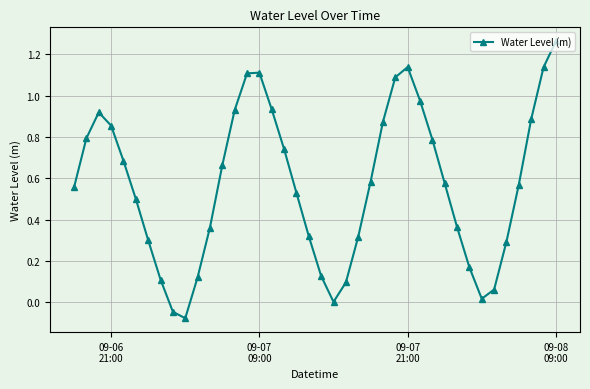

What is the sum of all values?

22.7